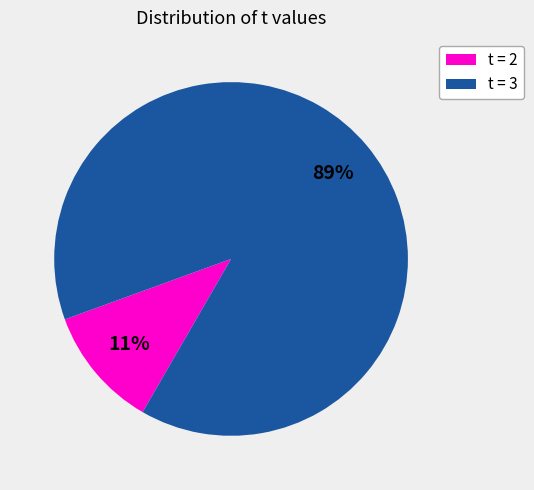

Is it true that t = 2 is 18% of the pie?

False